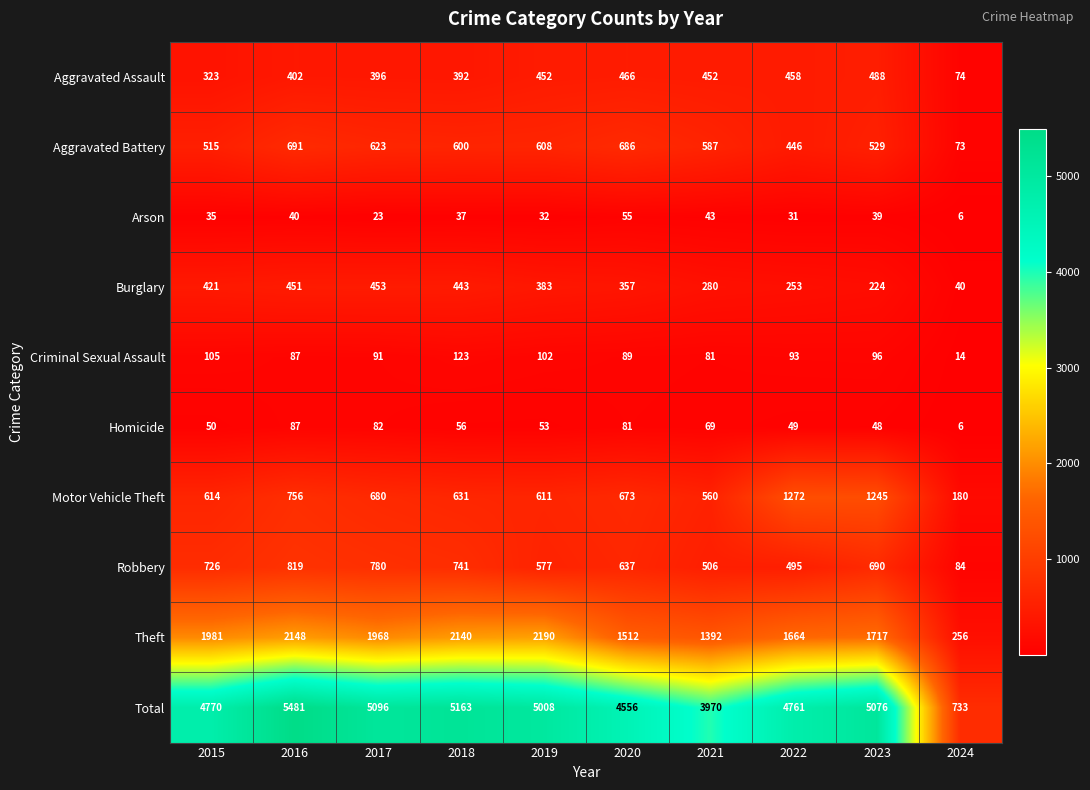

Where is Total nearest to the value 3107?

2021